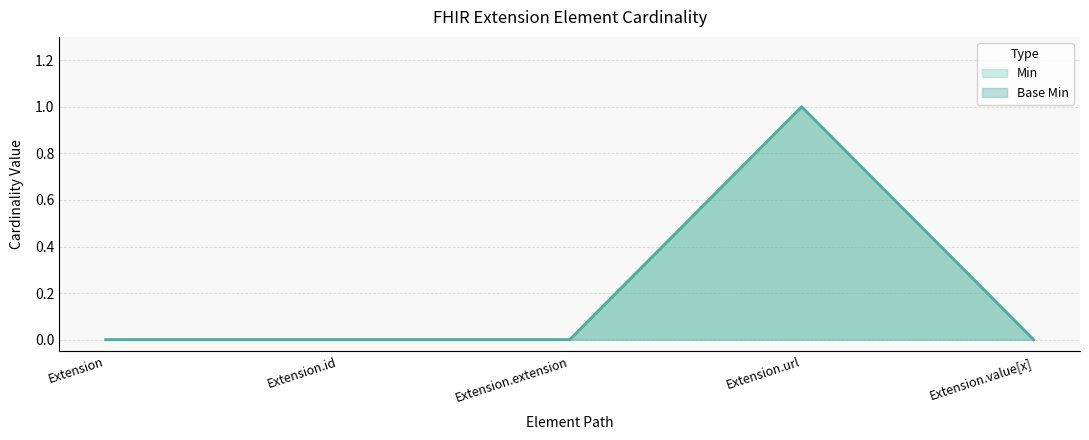

Does the chart display data point markers on the line(s)?

No